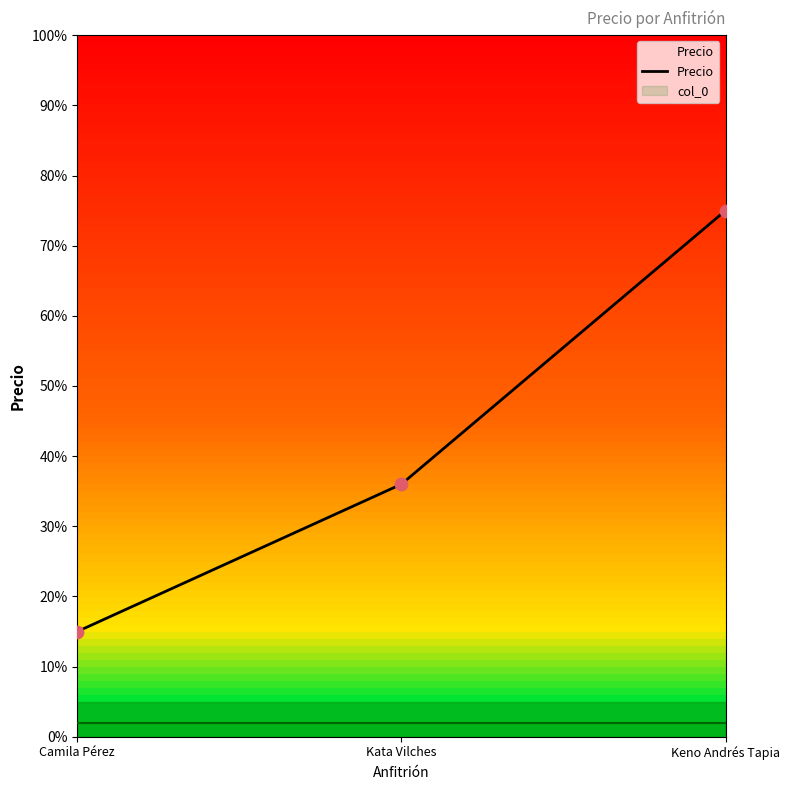

Which has a higher value, Camila Pérez or Keno Andrés Tapia?

Keno Andrés Tapia